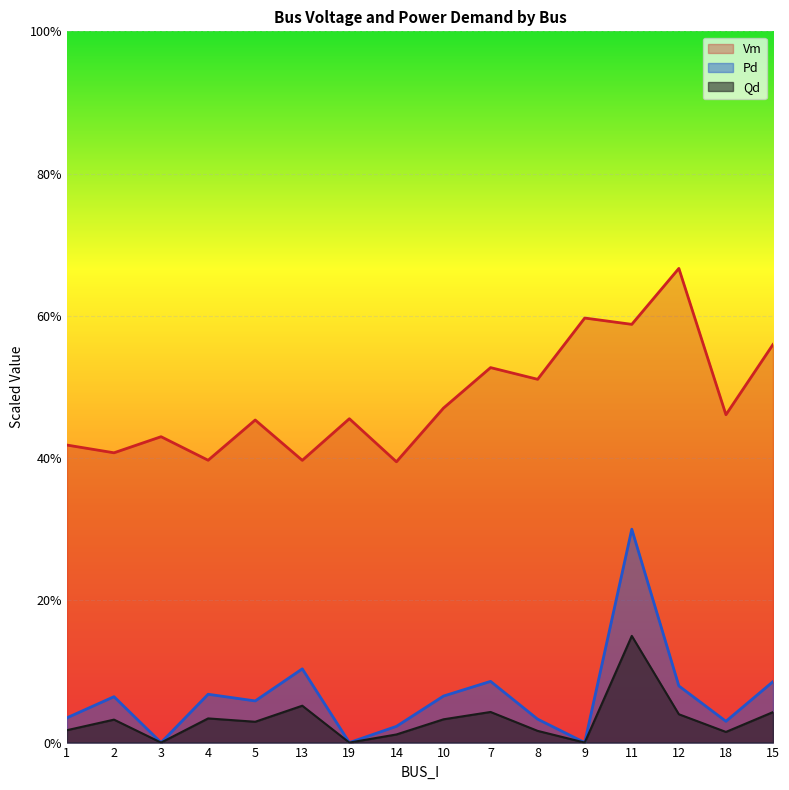

At which category is the sum across all series the highest?

11